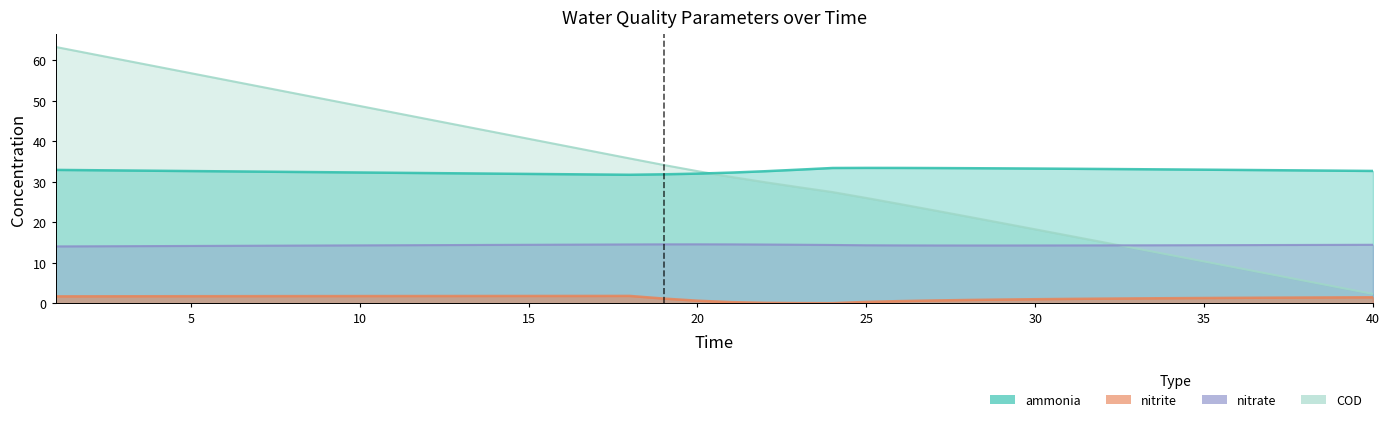

At which category is the sum across all series the highest?

1